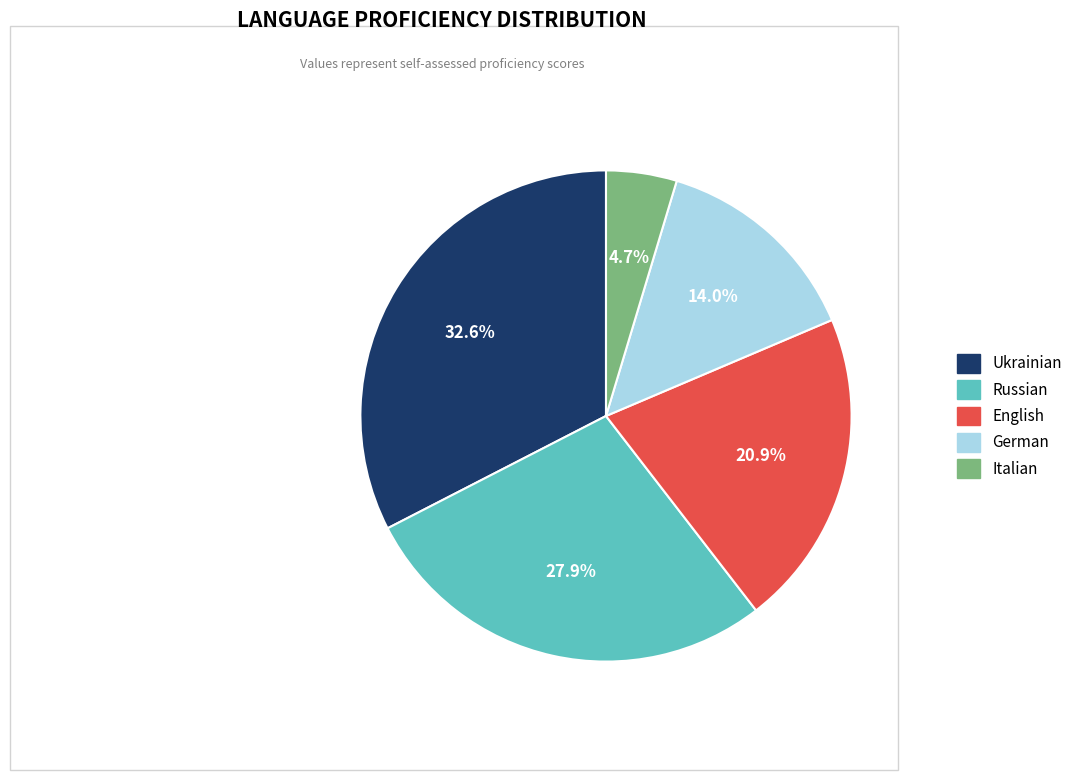

The Italian slice represents 5% of the pie. True or false?

True